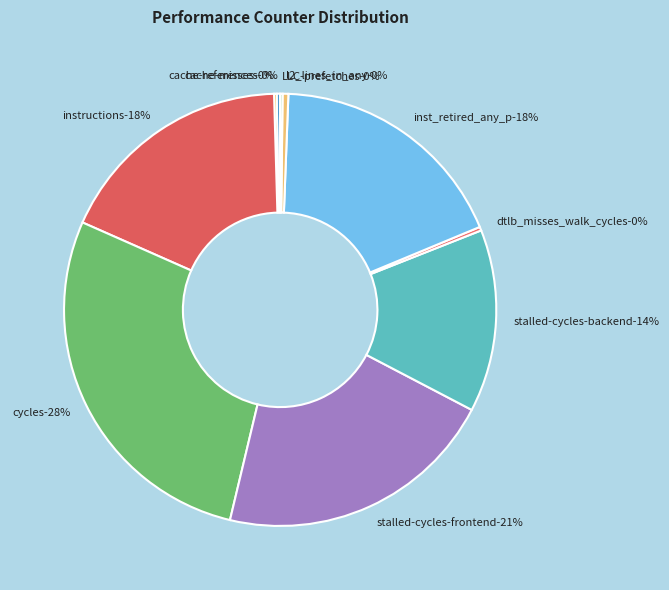

What is the change in value from dtlb_misses_walk_cycles to l2_lines_in_any?

+347849648